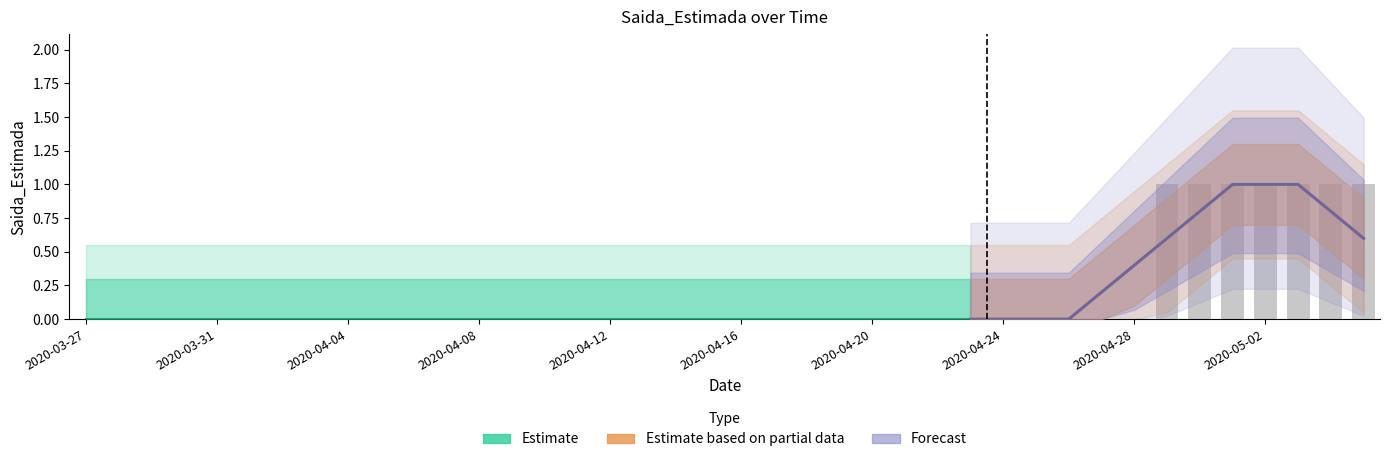

Reading left to right, what are all the values shown in this chart?

2020-03-27=0	2020-03-28=0	2020-03-29=0	2020-03-30=0	2020-03-31=0	2020-04-01=0	2020-04-02=0	2020-04-03=0	2020-04-04=0	2020-04-05=0	2020-04-06=0	2020-04-07=0	2020-04-08=0	2020-04-09=0	2020-04-10=0	2020-04-11=0	2020-04-12=0	2020-04-13=0	2020-04-14=0	2020-04-15=0	2020-04-16=0	2020-04-17=0	2020-04-18=0	2020-04-19=0	2020-04-20=0	2020-04-21=0	2020-04-22=0	2020-04-23=0	2020-04-24=0	2020-04-25=0	2020-04-26=0	2020-04-27=0	2020-04-28=0	2020-04-29=1	2020-04-30=1	2020-05-01=1	2020-05-02=1	2020-05-03=1	2020-05-04=1	2020-05-05=1